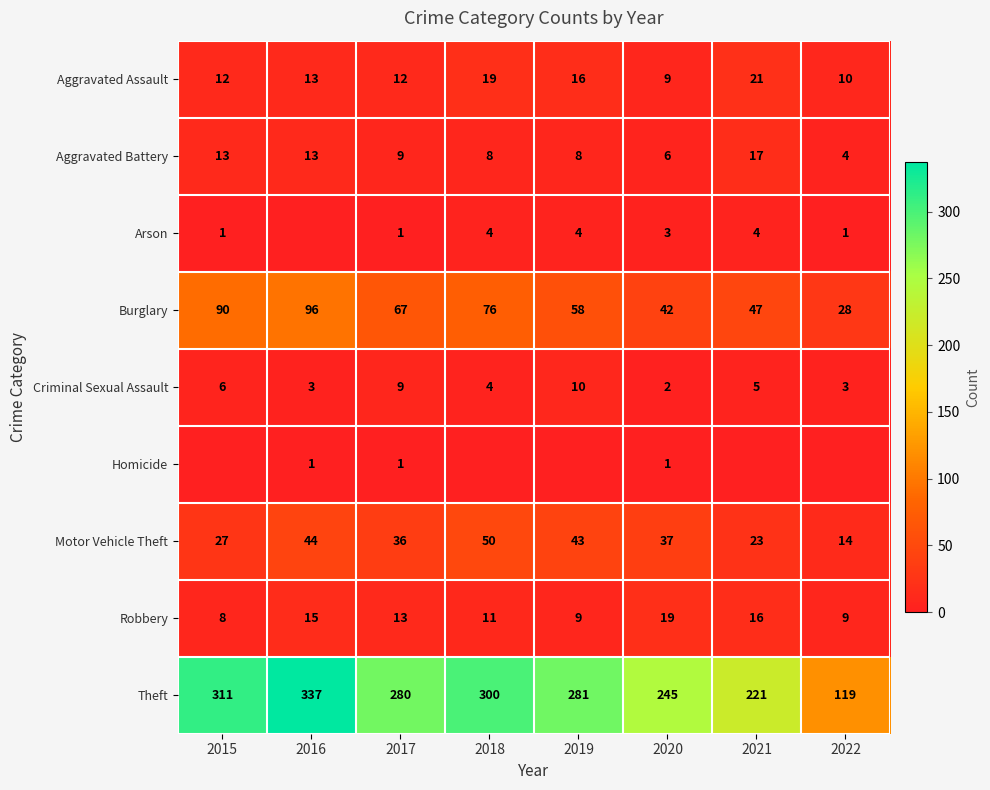

Is the value of Aggravated Assault at 2017 greater than the value of Motor Vehicle Theft at 2017?

No